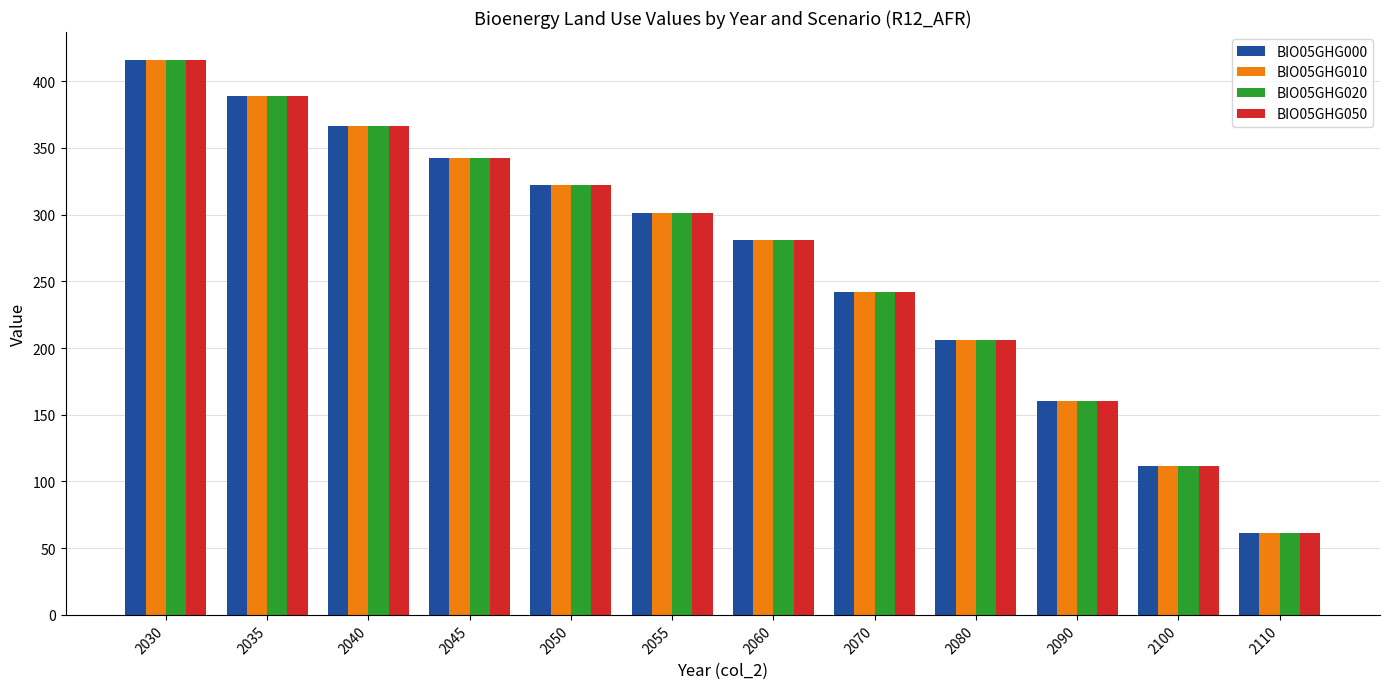

What is the average value of the BIO05GHG000 series?

266.6